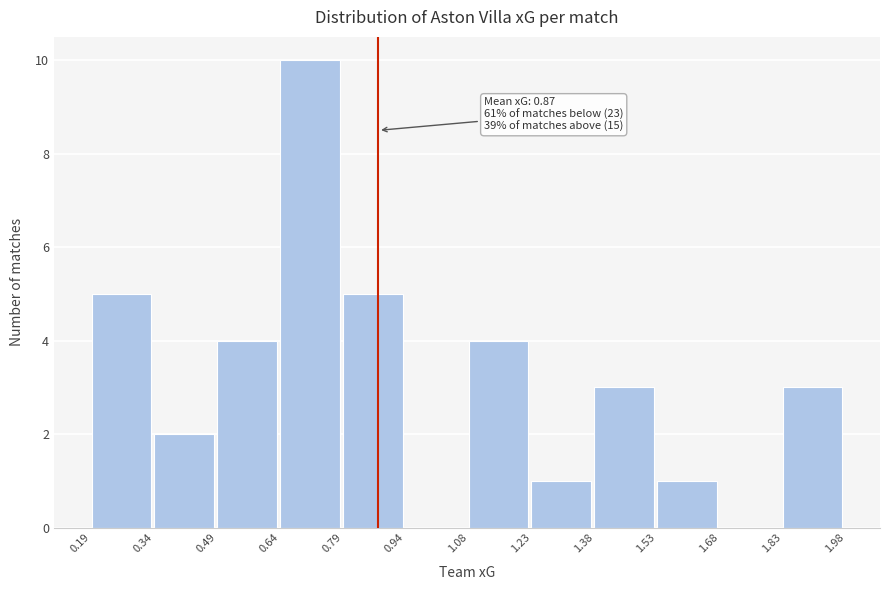

Which range on the x-axis has the tallest bar?

0.64 to 0.79